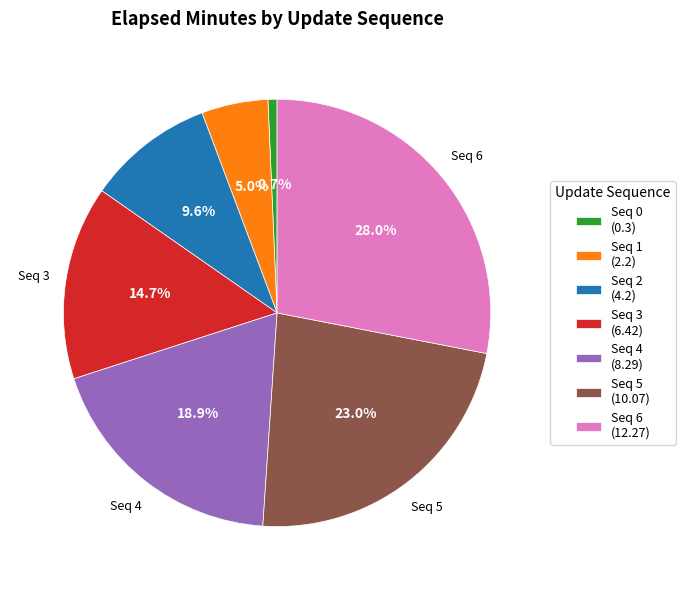

What is the smallest slice in the pie chart?

Seq 0 (0.3)